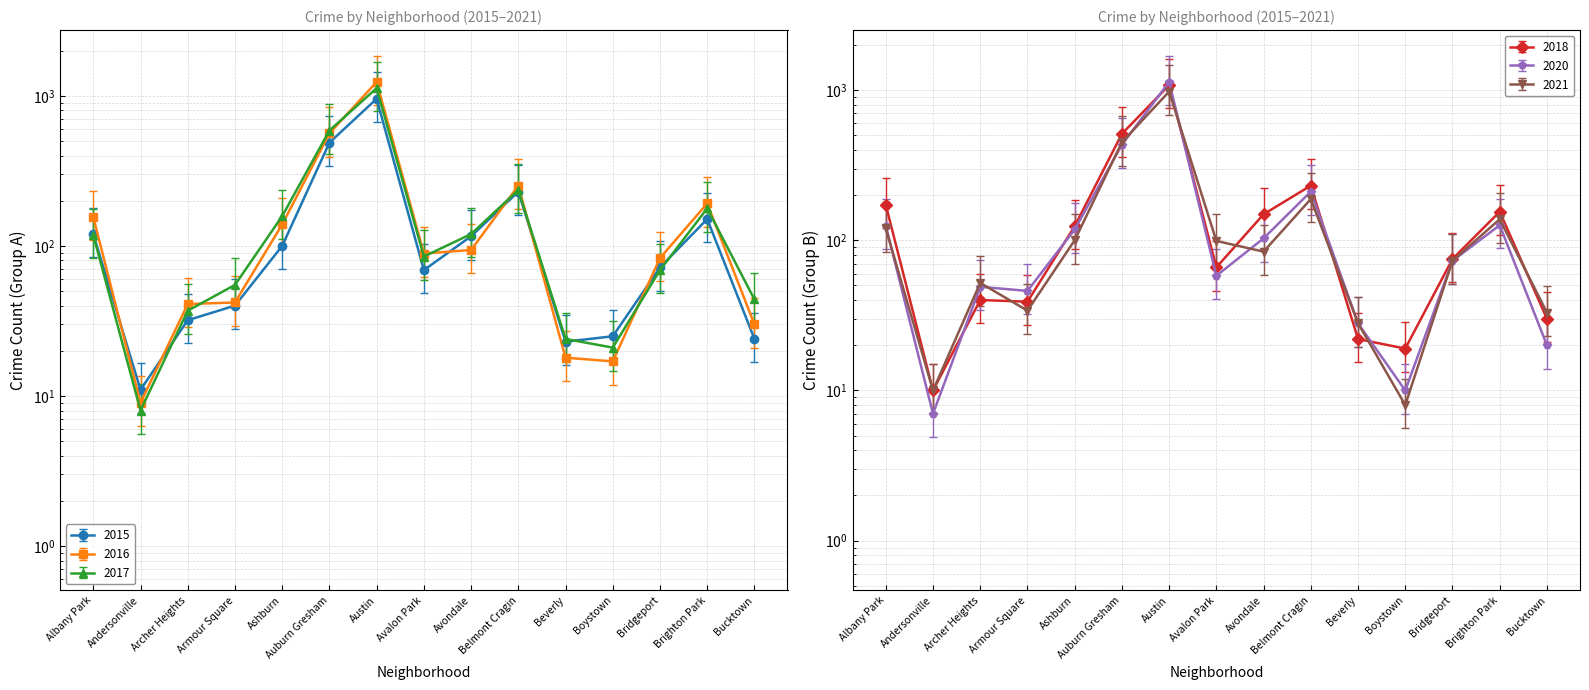

Which series has the widest spread of values?

2017